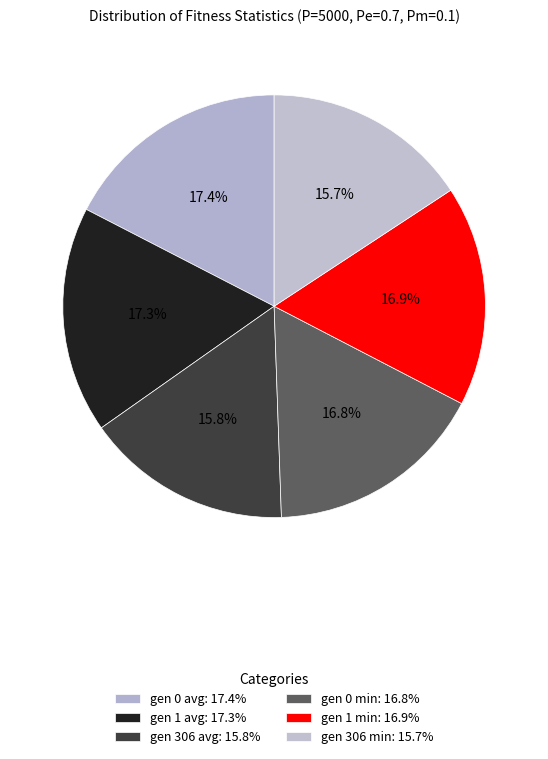

To the nearest percent, what percentage of the pie is gen 1 avg?

17%